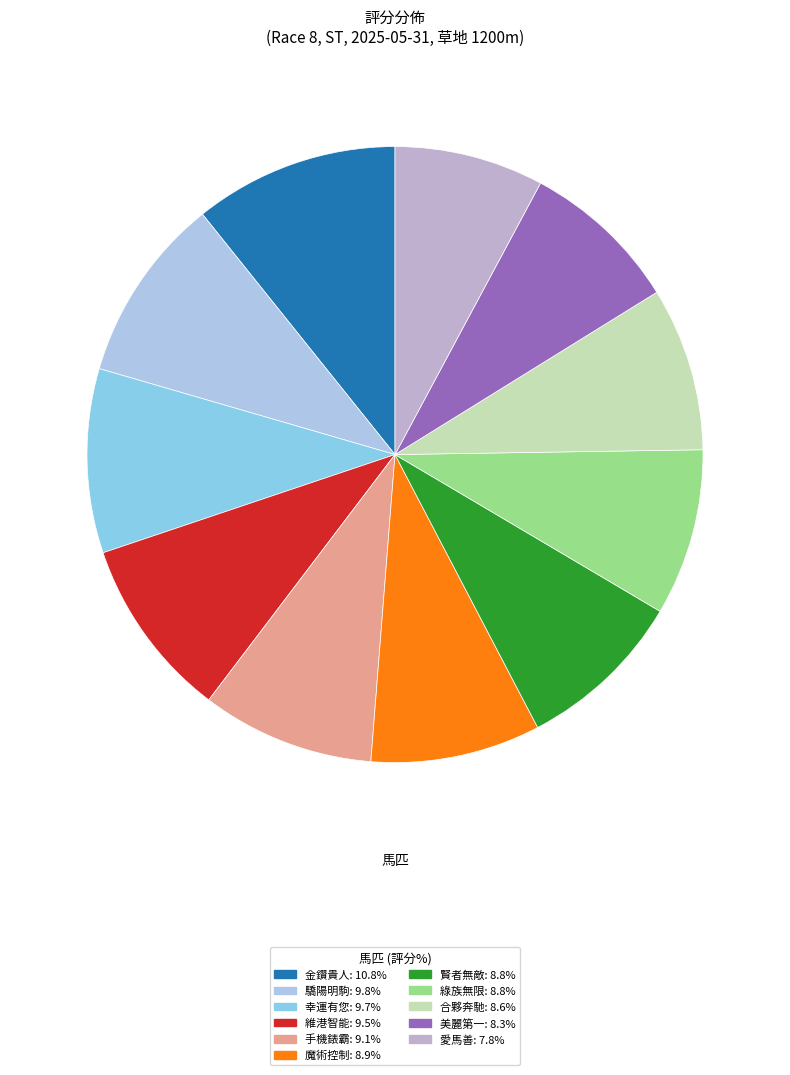

Is it true that 幸運有您 is 1% of the pie?

False